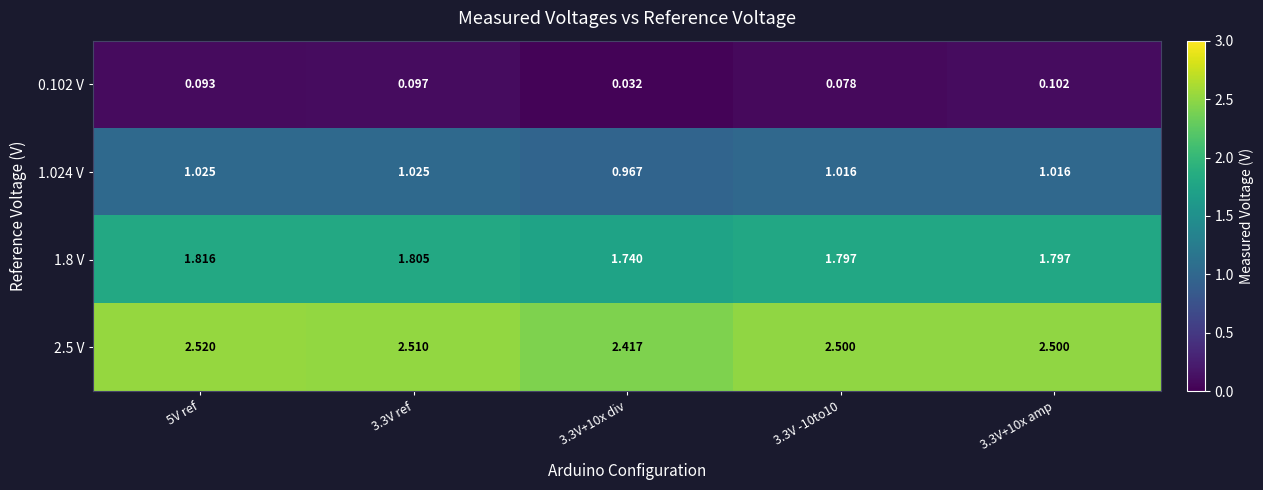

Is the value of 1.024 V at 5V ref greater than the value of 1.8 V at 3.3V ref?

No